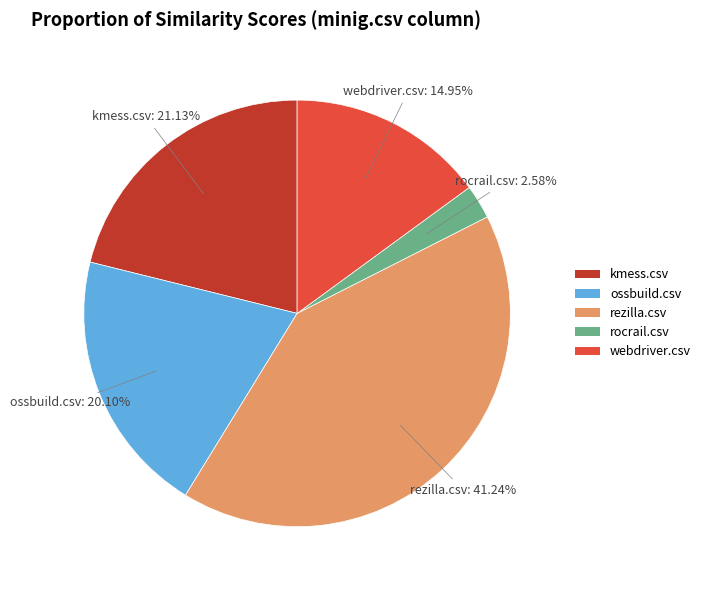

Which slice is the largest?

rezilla.csv